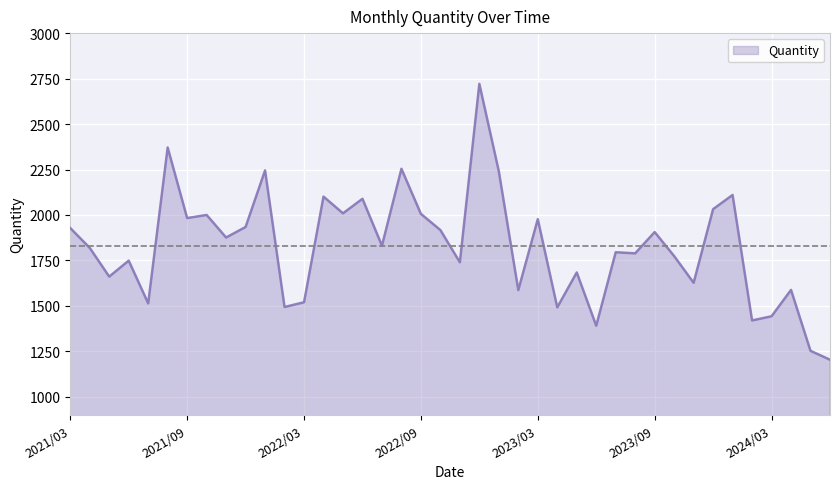

Does the chart display data point markers on the line(s)?

No